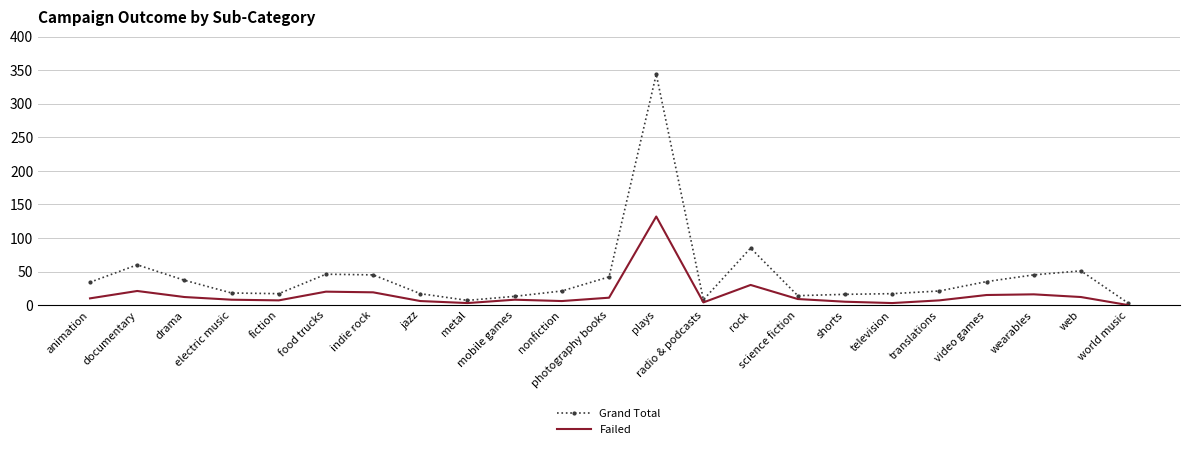

True or false: Grand Total has more than 1 interior local peaks.

True